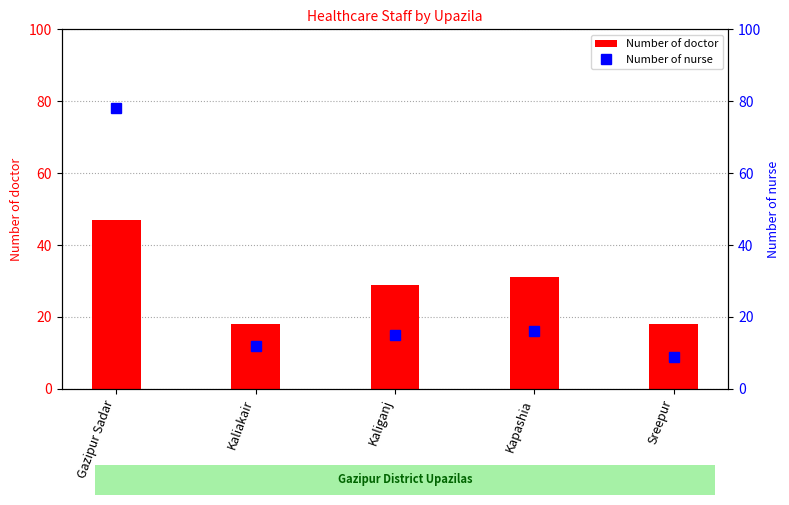

How many data points in Number of doctor are less than 29?

2